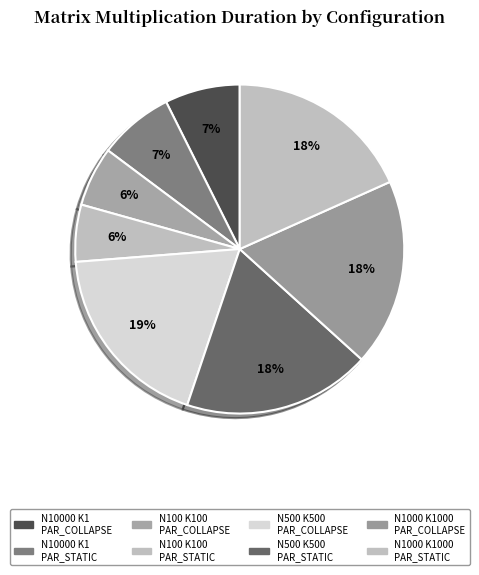

How many segments does this pie chart have?

8